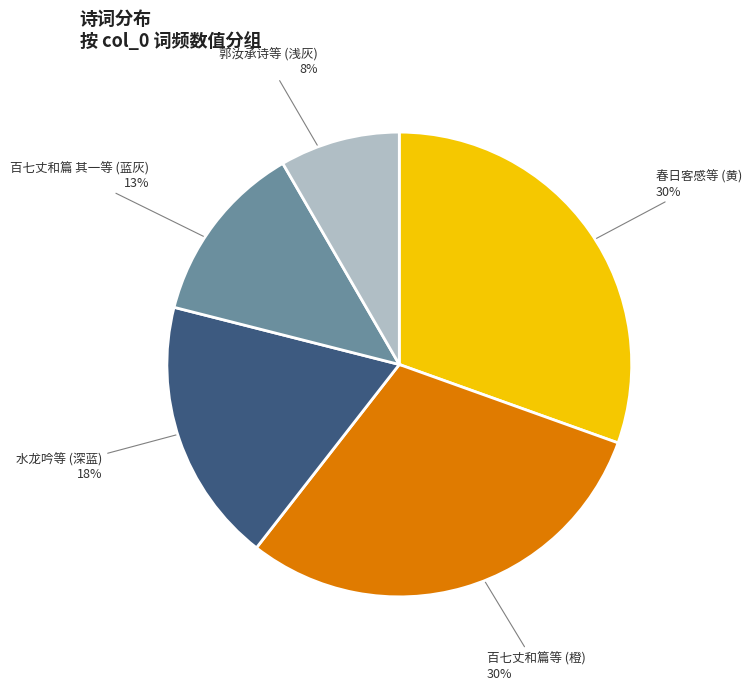

Does 郭汝承诗等 (浅灰) account for over 50% of the chart?

No